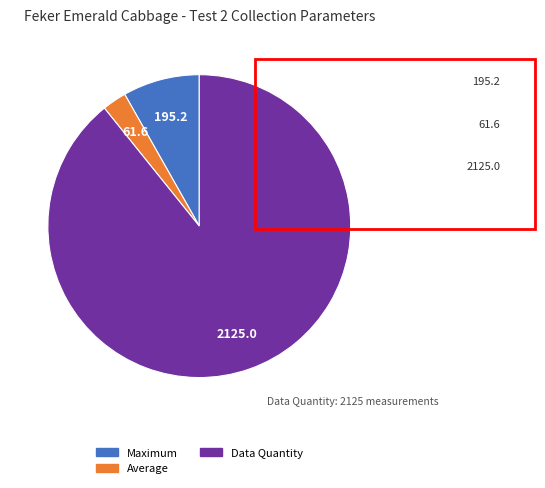

Is there a majority slice in this chart?

Yes